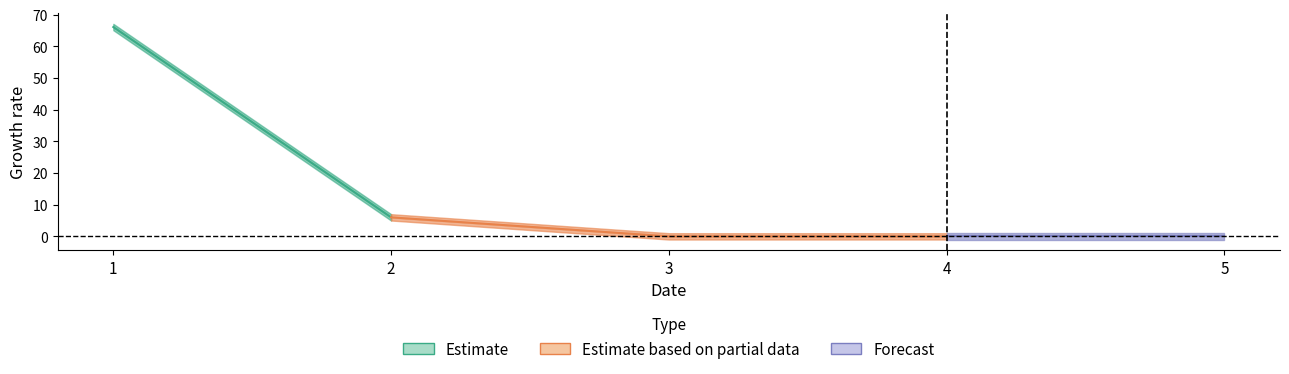

How many lines are shown in the chart?

5